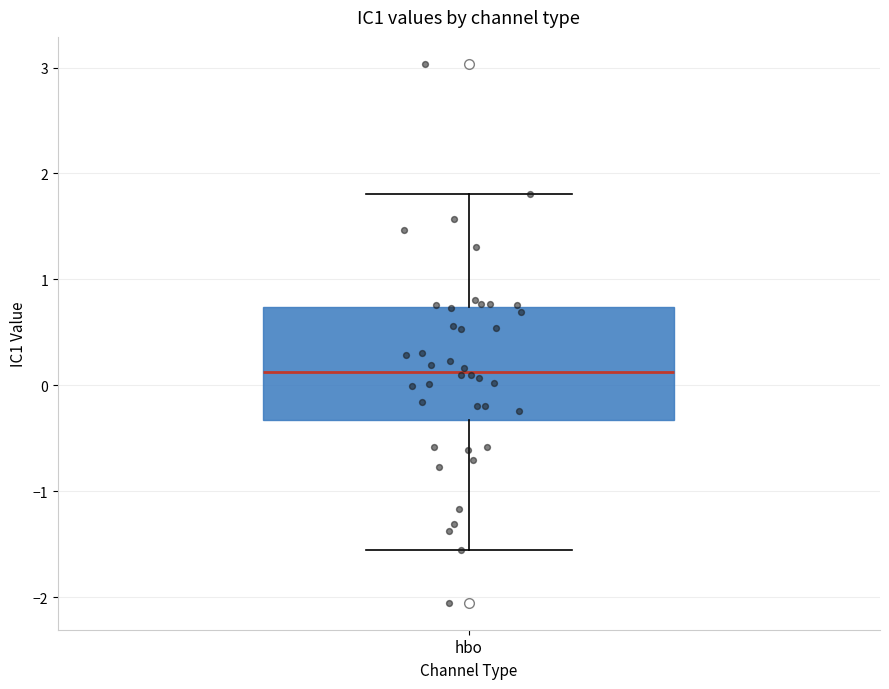

Where does the upper whisker of the box for hbo end on the y-axis? The values are not printed on the chart, so give them approximately, as read against the axis.

1.8